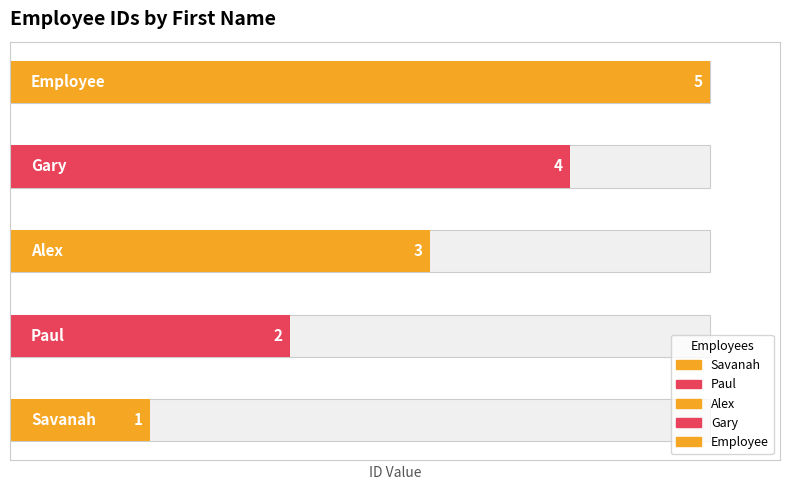

Reading left to right, extract all data points from this chart.

Savanah=1	Paul=2	Alex=3	Gary=4	Employee=5